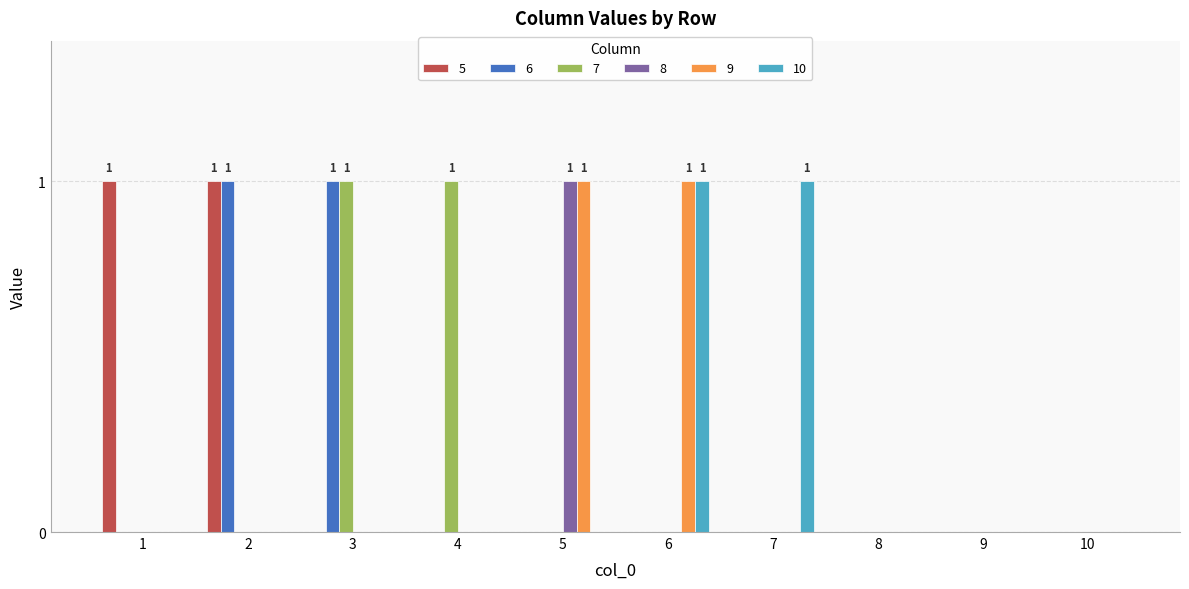

The value of 6 at 10 is -1. True or false?

False